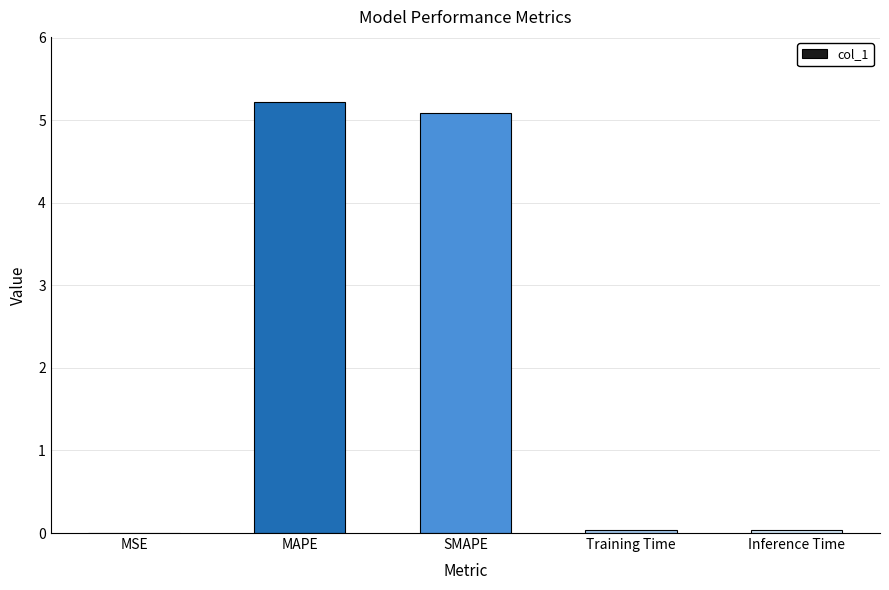

Which category has the highest value across all series?

MAPE